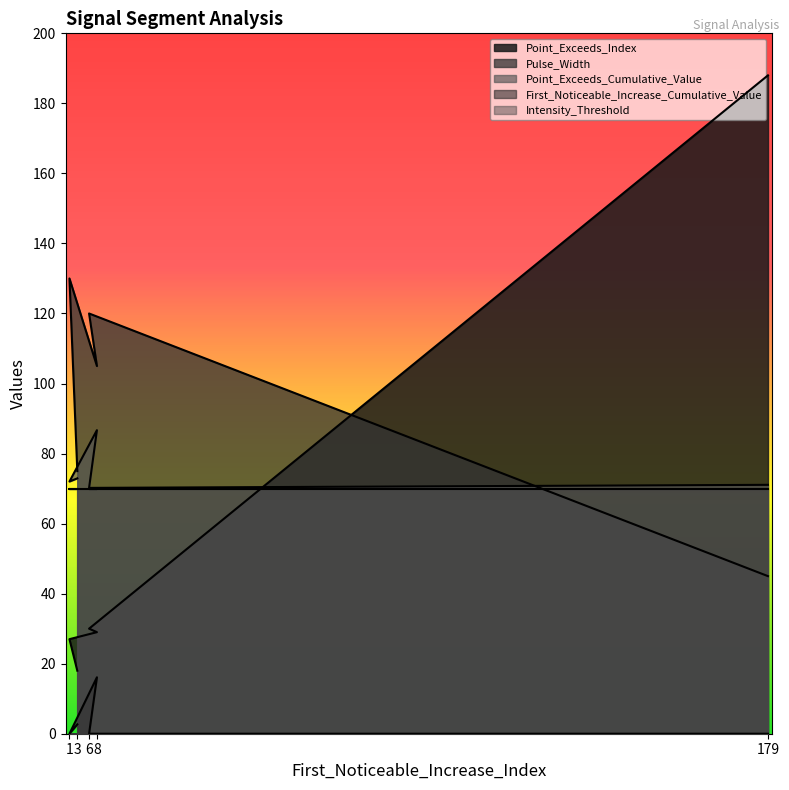

List the series in order of their peak value, lowest first.

First_Noticeable_Increase_Cumulative_Value, Intensity_Threshold, Point_Exceeds_Cumulative_Value, Pulse_Width, Point_Exceeds_Index